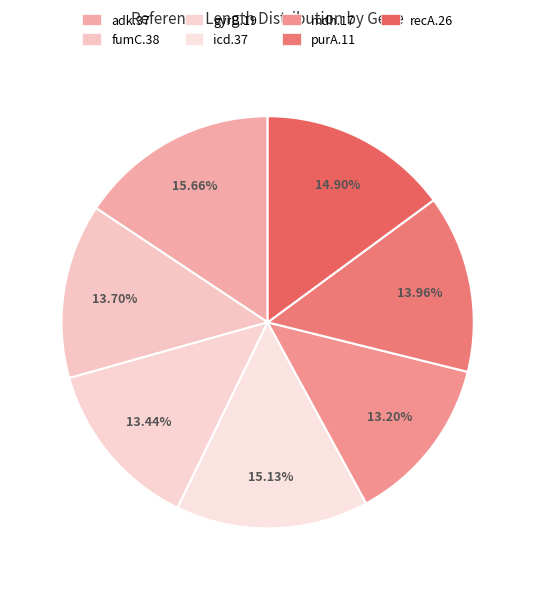

How many slices are in this pie chart?

7